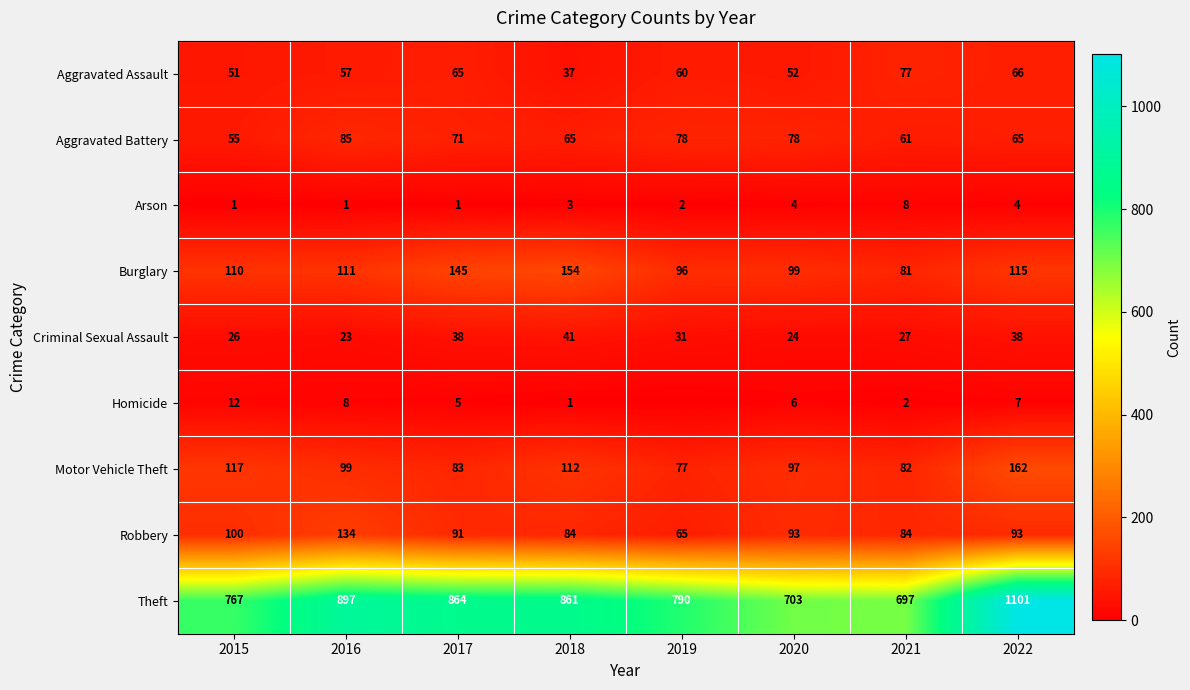

At how many categories does at least one series exceed 321?

8